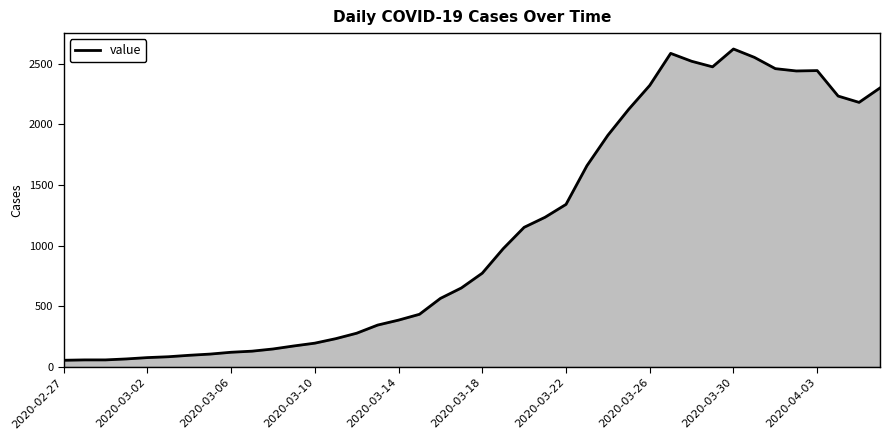

What is the sum of all values?

44516